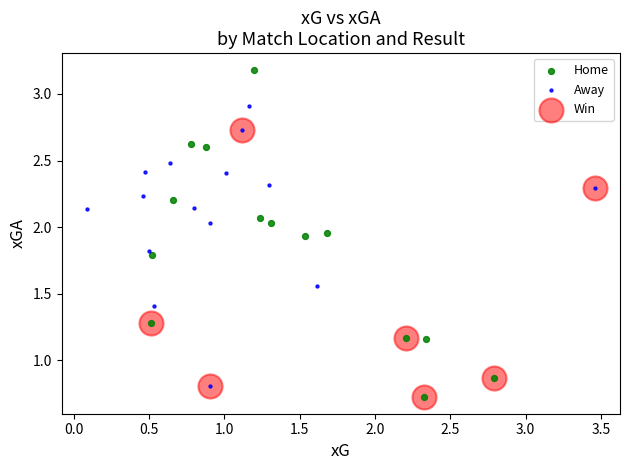

What are all the series names shown in the legend?

Home, Away, Win